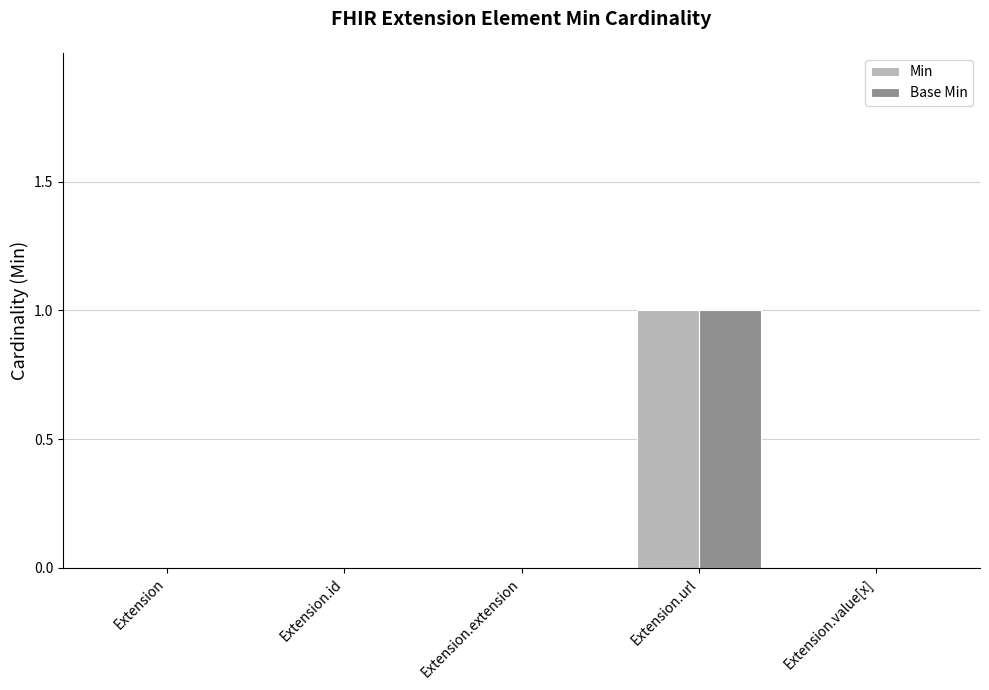

How many groups of bars are there?

5